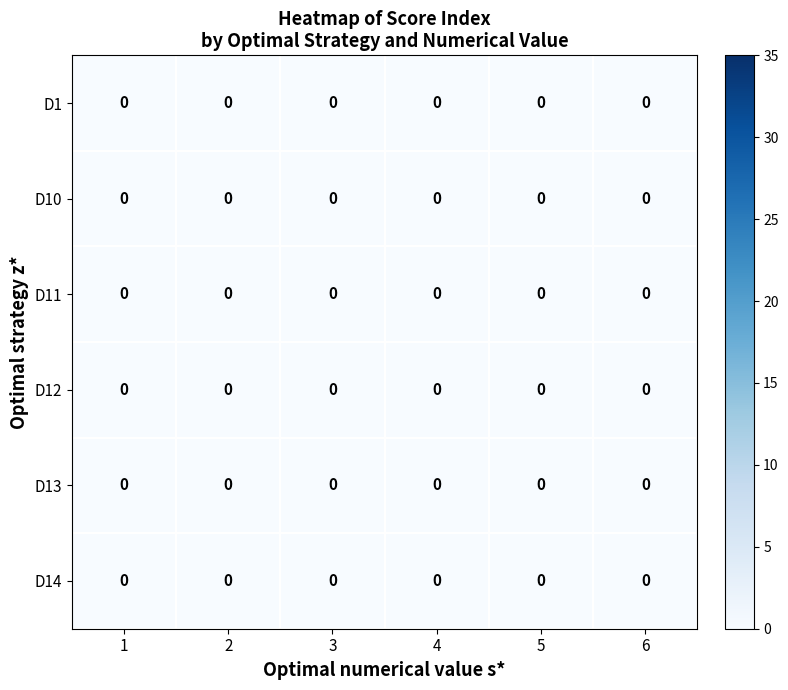

The value of D2 at S5 is 4. True or false?

False